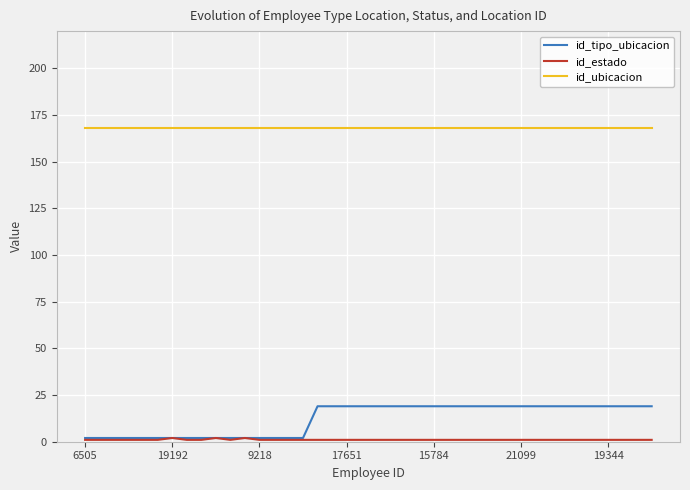

Which series has the largest range (max minus min)?

id_tipo_ubicacion